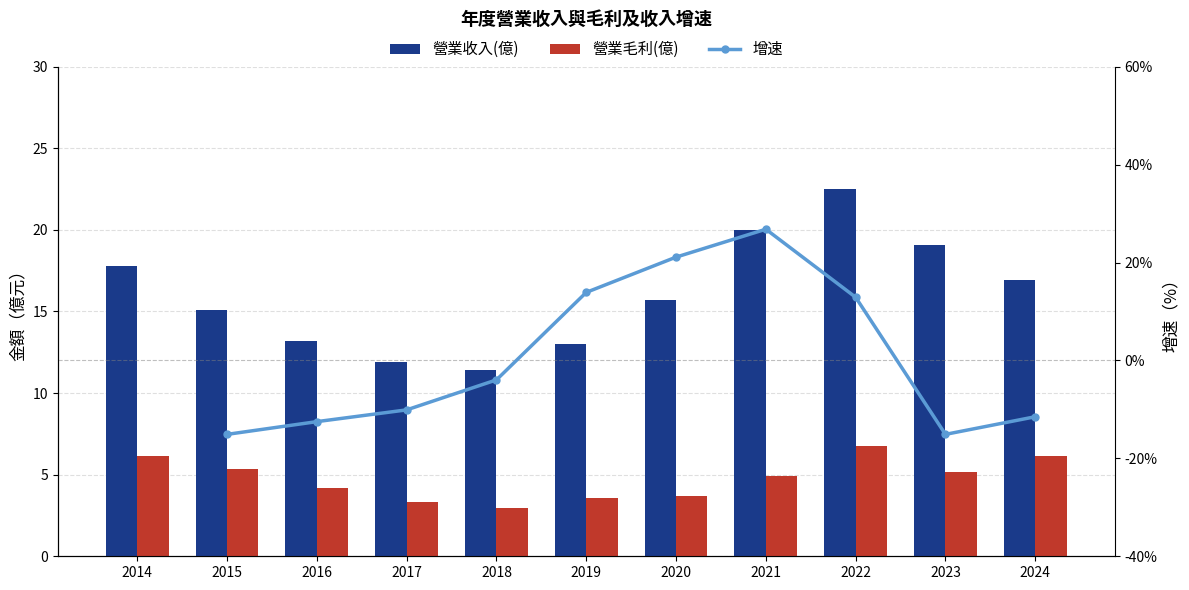

Is the value of 營業收入(億) at 2019 greater than the value of 增速 at 2021?

No